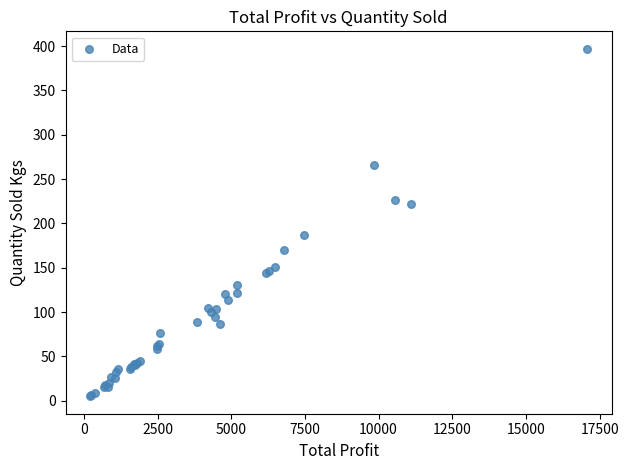

What Y value in the scatter plot is closest to 201?

187